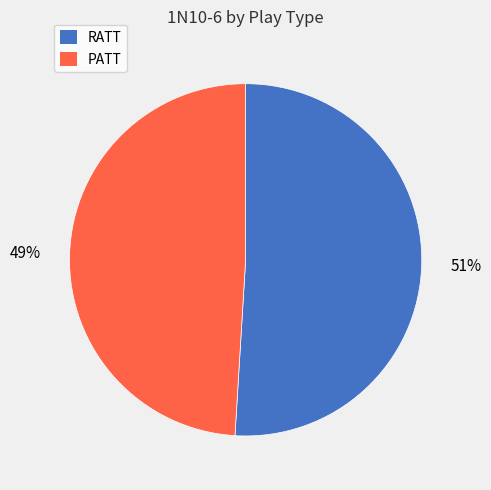

Is there any slice that represents more than half of the pie?

Yes